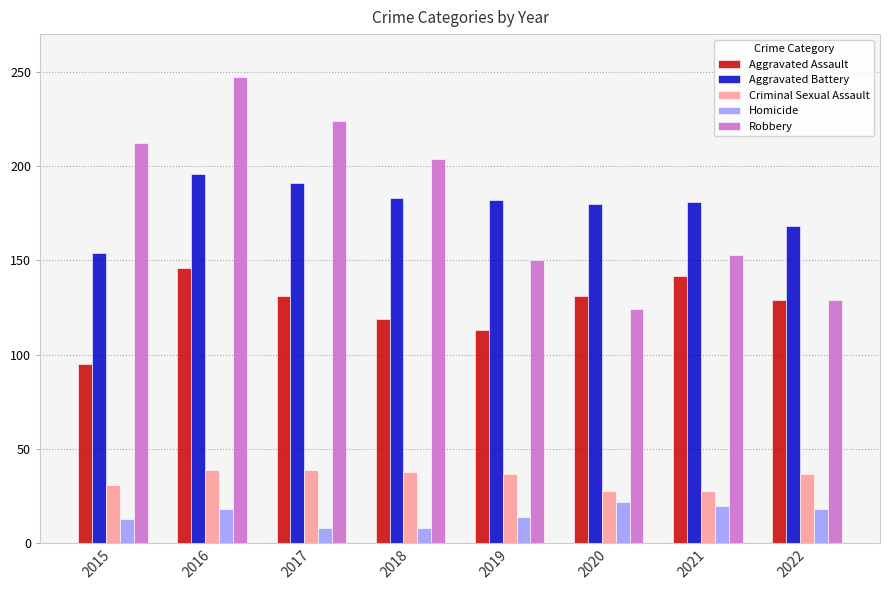

At 2015, list the series in order from smallest to largest.

Homicide, Criminal Sexual Assault, Aggravated Assault, Aggravated Battery, Robbery